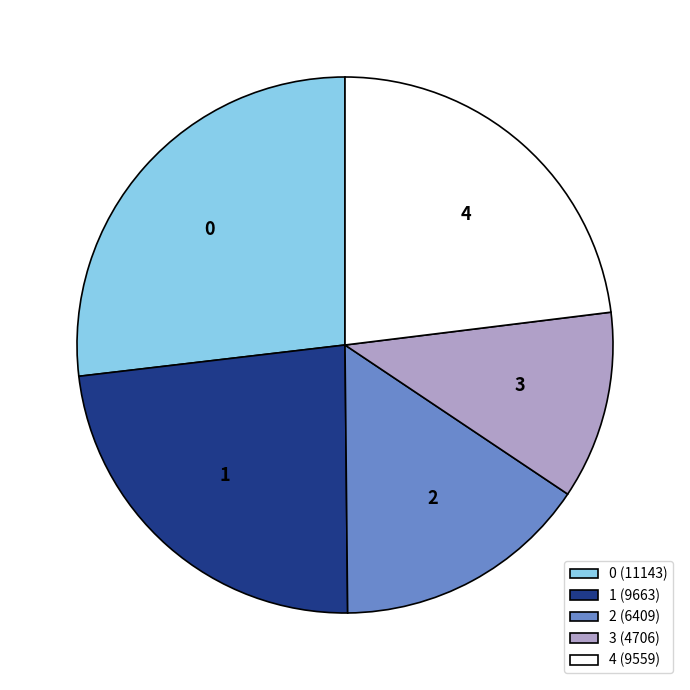

Is it true that 0 is 27% of the pie?

True